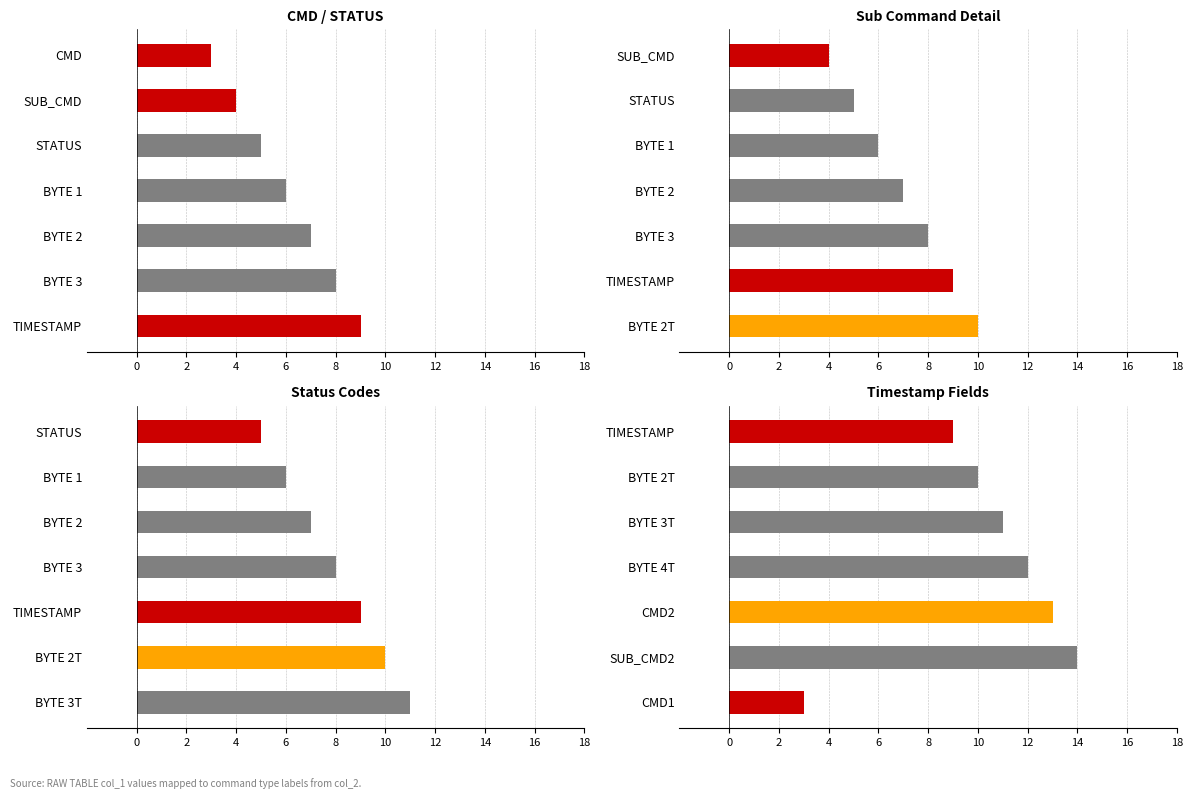

What is the total value across all series at 6?

33